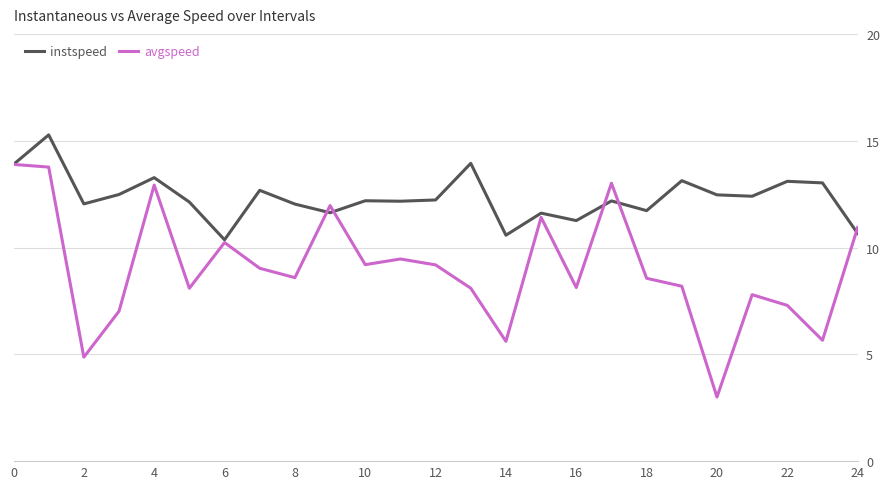

Which series has the largest range (max minus min)?

avgspeed